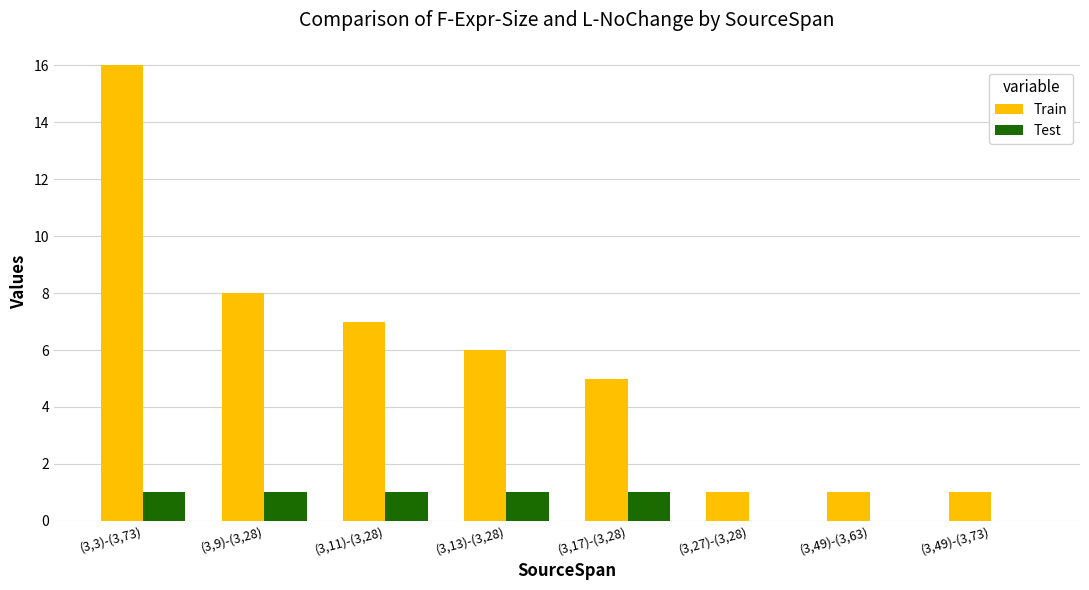

Between (3,11)-(3,28) and (3,49)-(3,63), which series saw the biggest shift?

Train